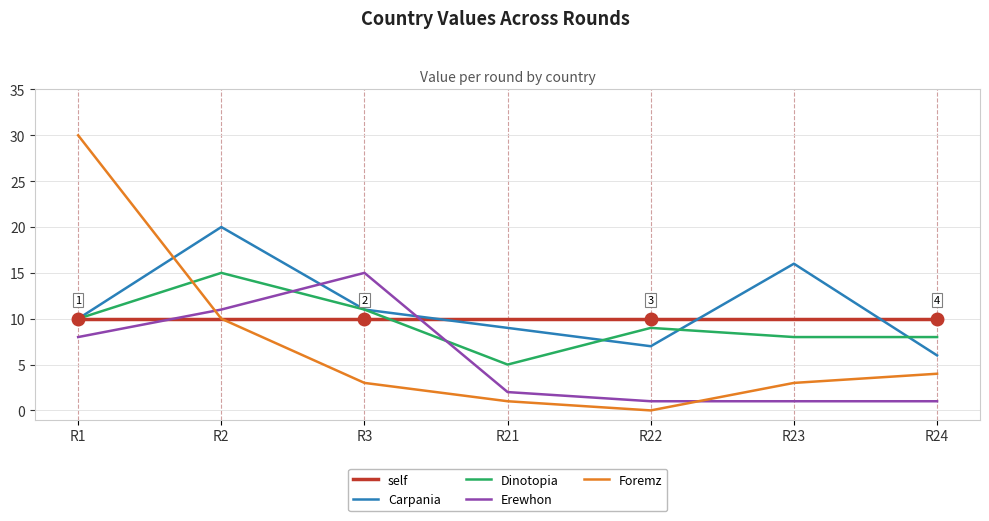

What is the sum of the Foremz values at R23 and R3?

6